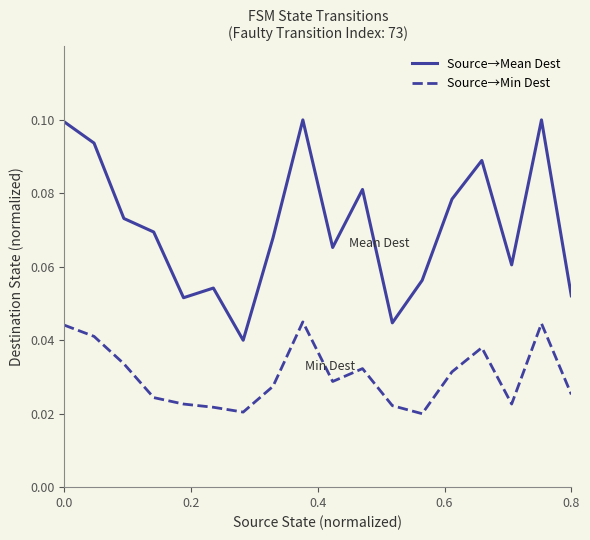

List the series in order of their overall mean, lowest first.

Source→Min Dest, Source→Mean Dest